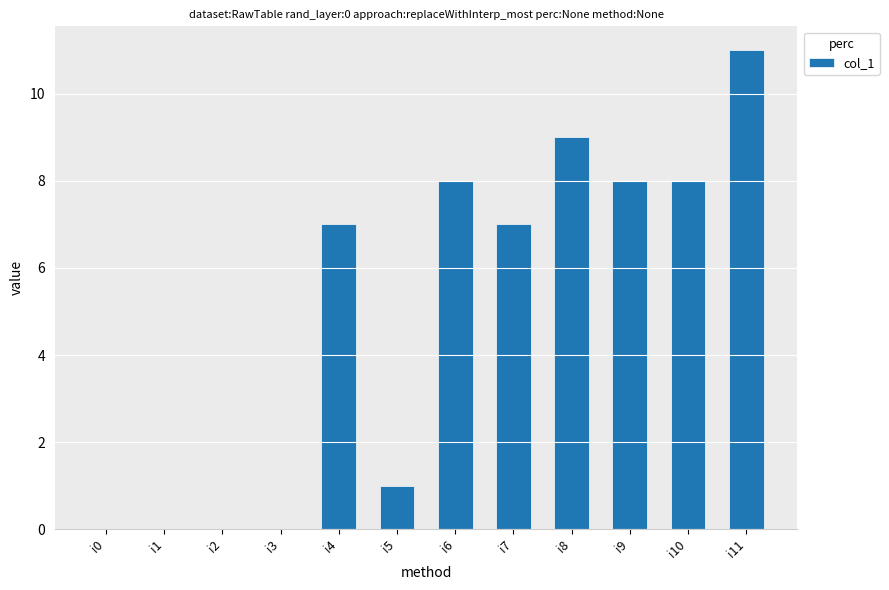

What is the sum of the values at i6 and i4?

15